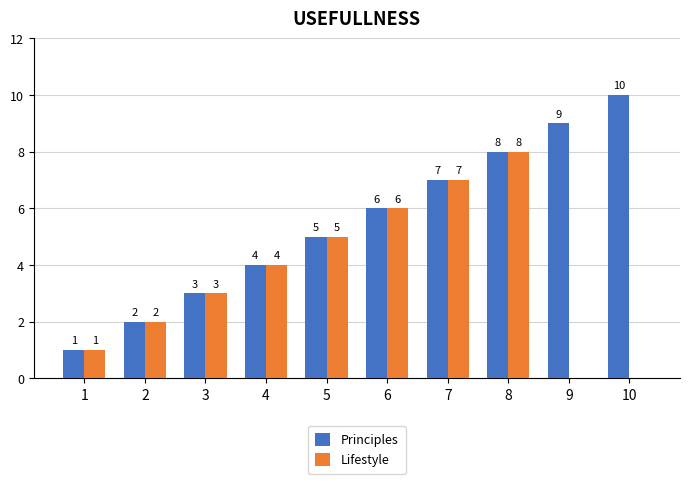

At which label does Principles reach its peak?

10